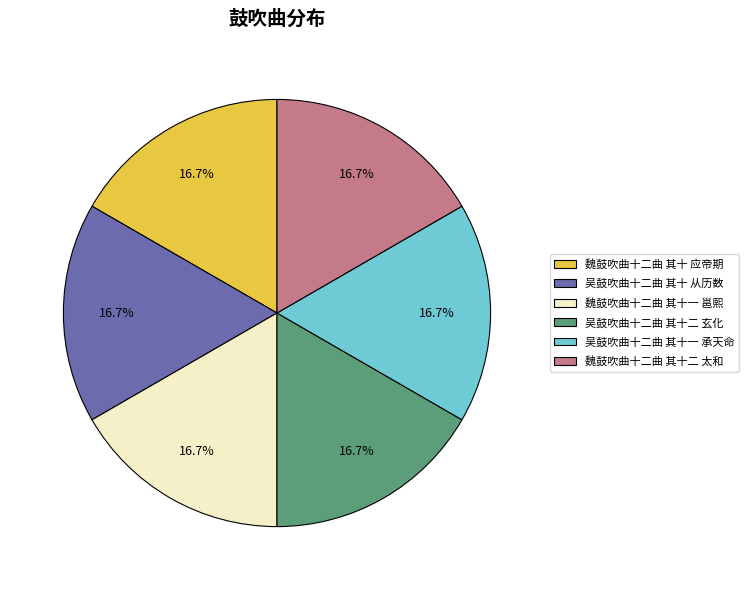

The 魏鼓吹曲十二曲 其十 应帝期 slice represents 5% of the pie. True or false?

False